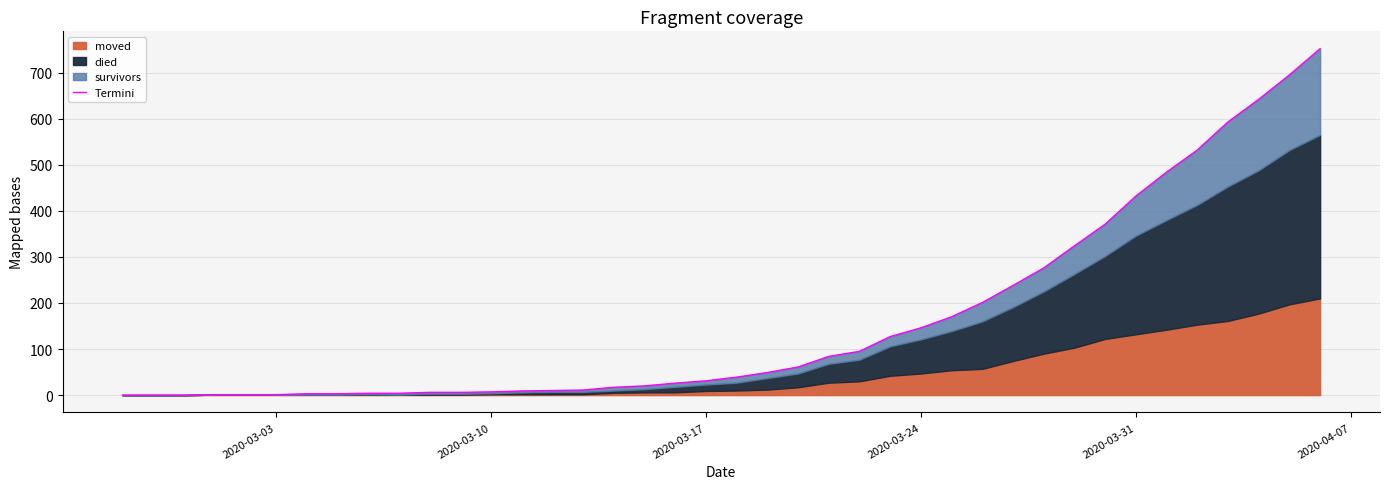

What is the difference between the maximum and minimum values?

752